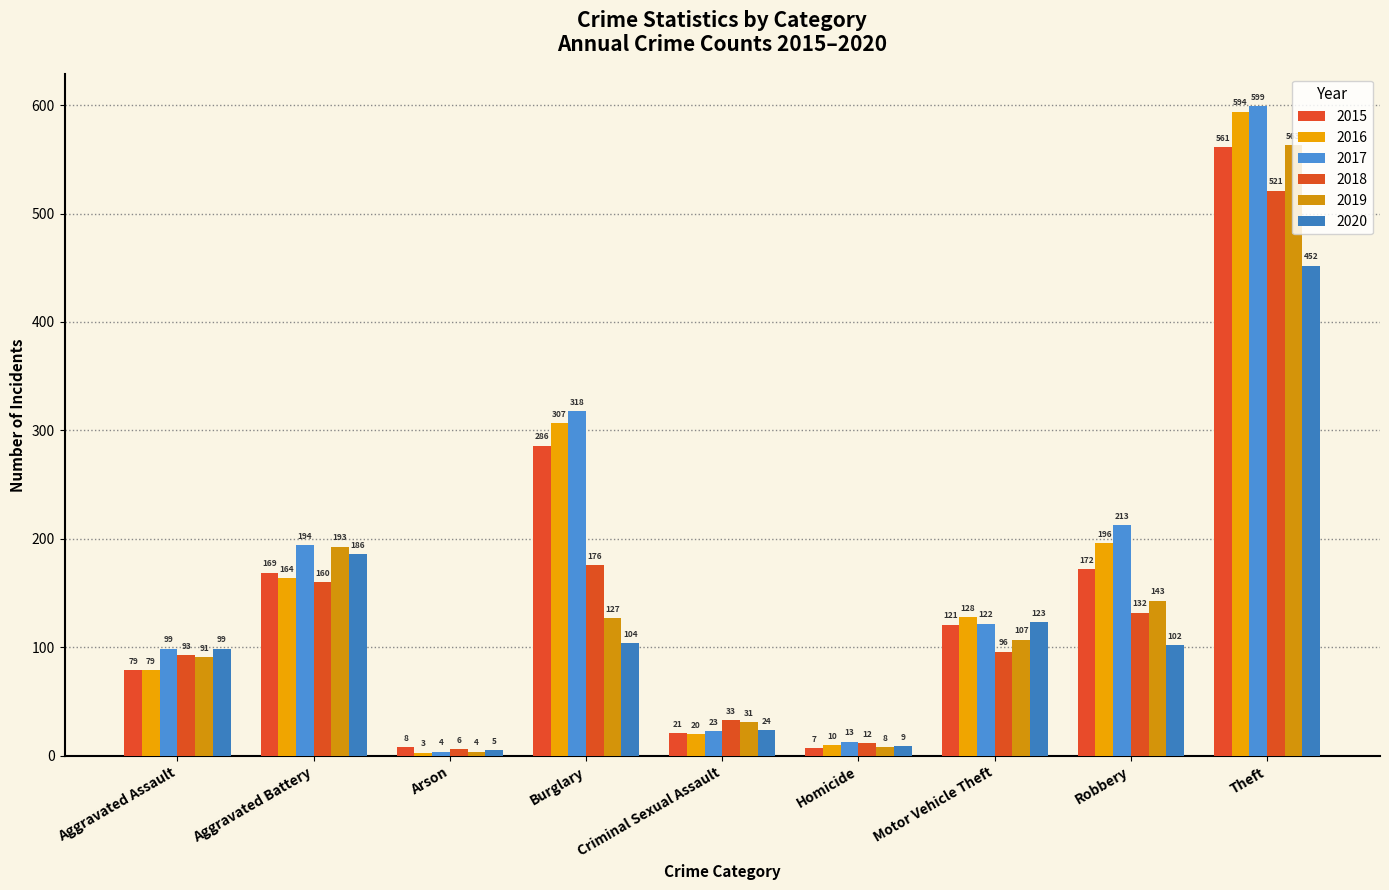

At which category is the sum across all series the highest?

Theft